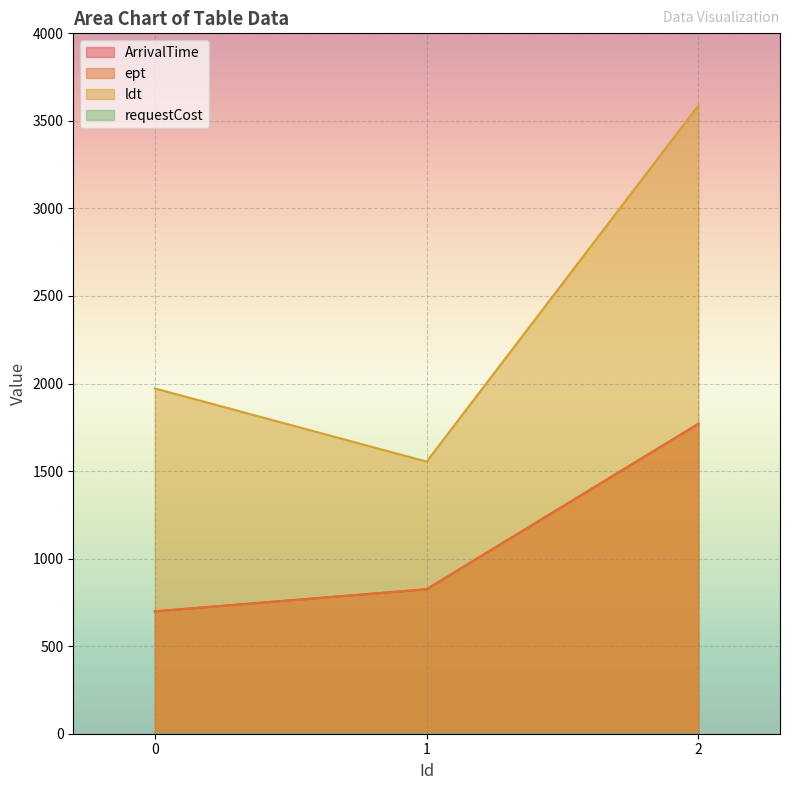

The value of ArrivalTime at 0 is 1218. True or false?

False